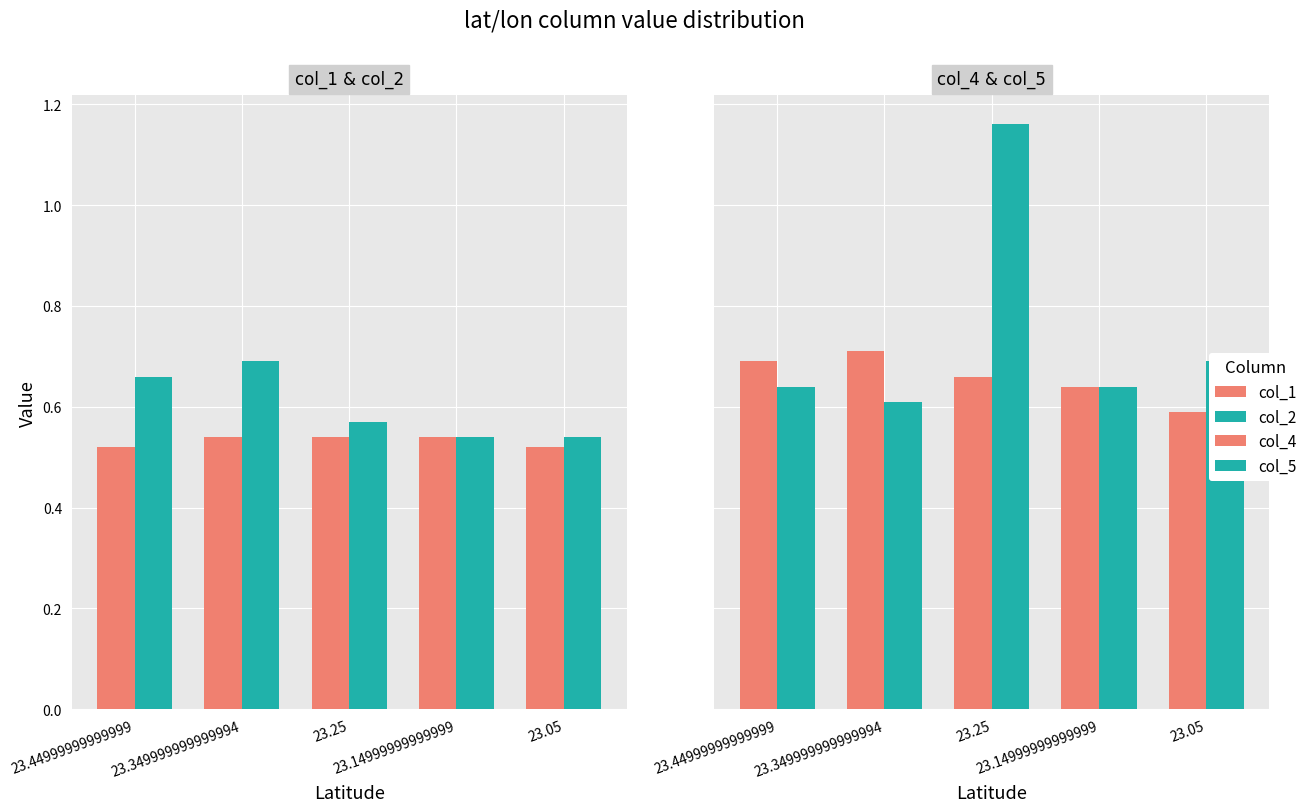

What is the value of the col_2 bar at the 2nd from the left?

0.7